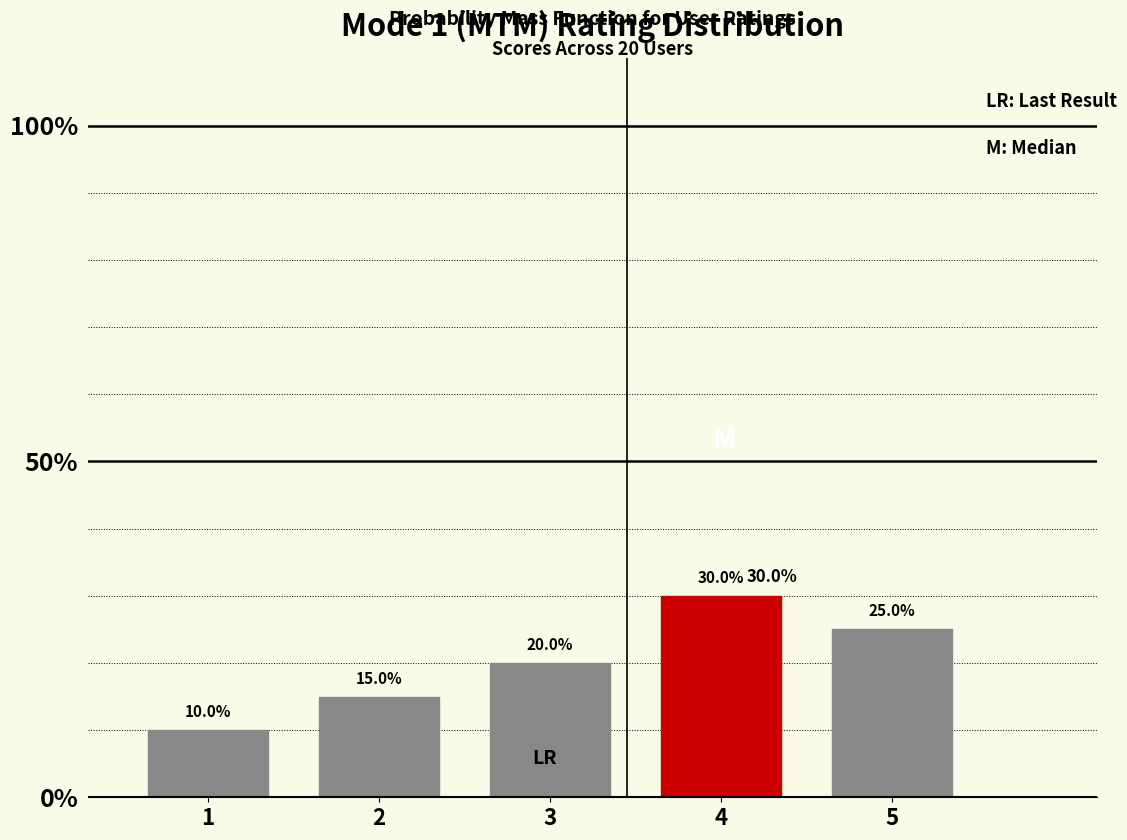

How many values are between 15 and 25?

3